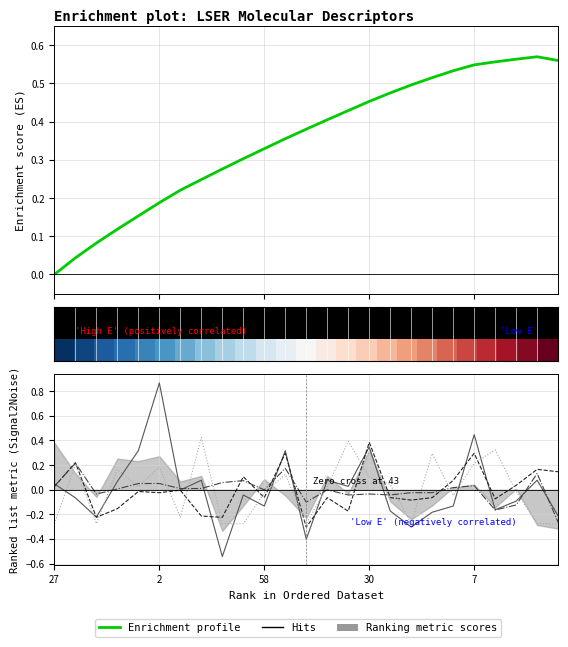

At how many categories does at least one series exceed 0?

25